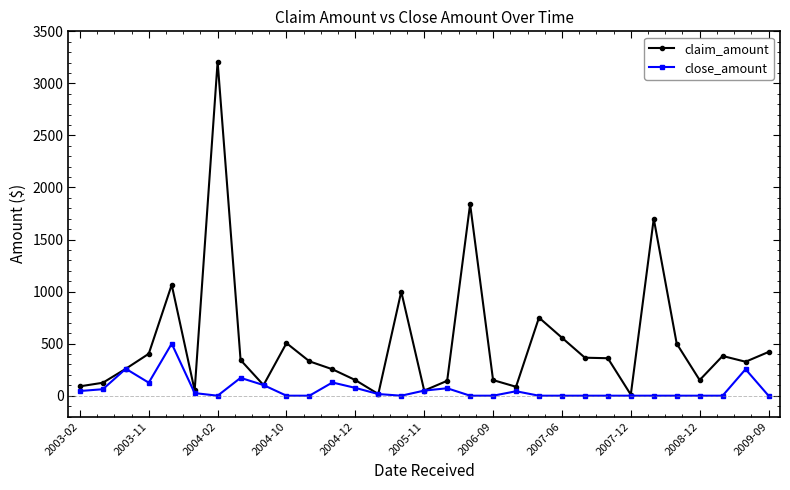

How many lines are shown in the chart?

2